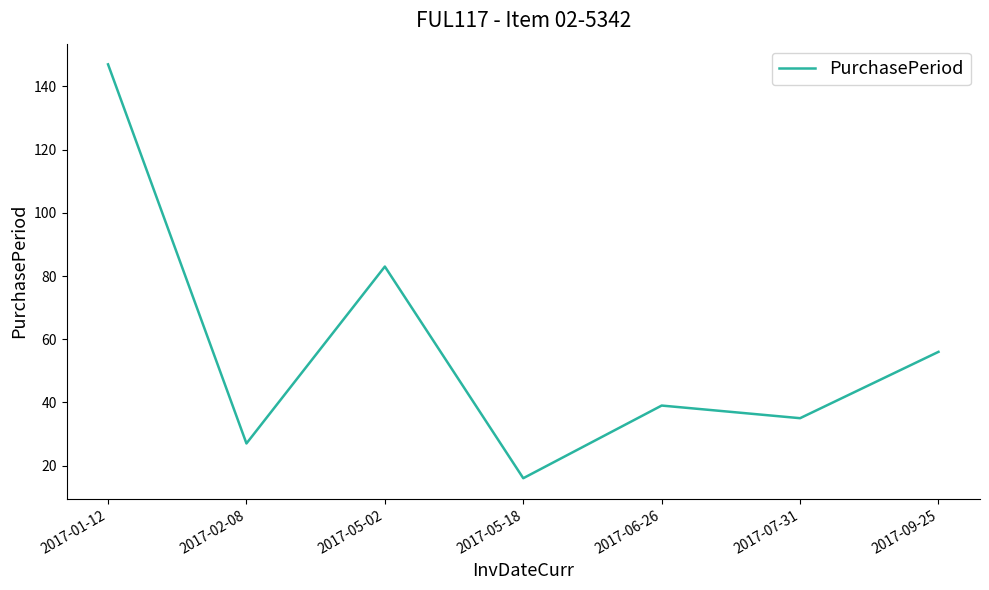

Reading left to right, extract all data points from this chart.

2017-01-12=147	2017-02-08=27	2017-05-02=83	2017-05-18=16	2017-06-26=39	2017-07-31=35	2017-09-25=56